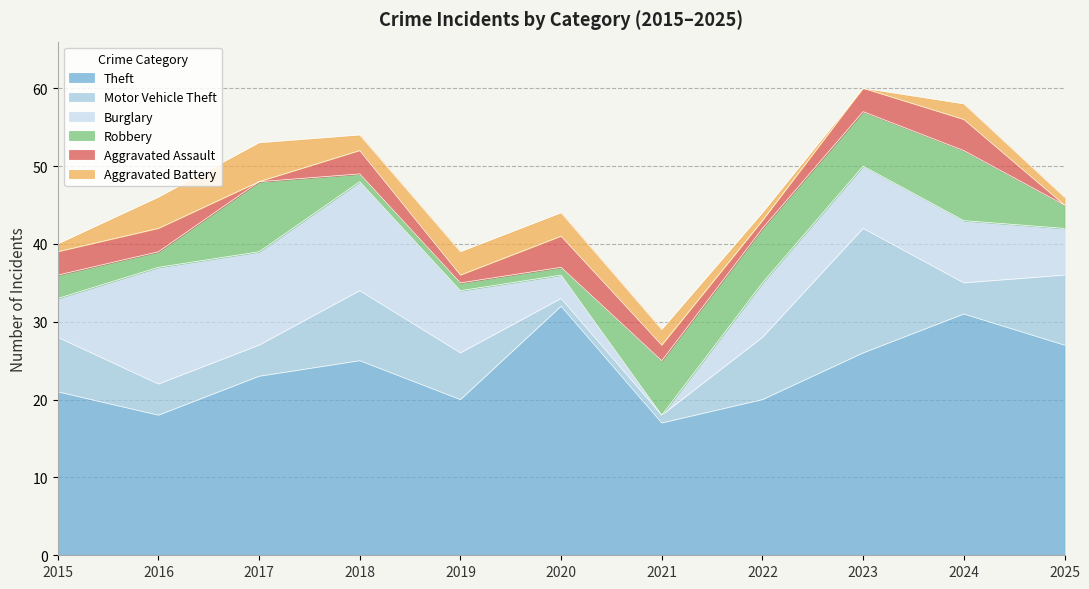

Where is the first local maximum for Burglary?

2016